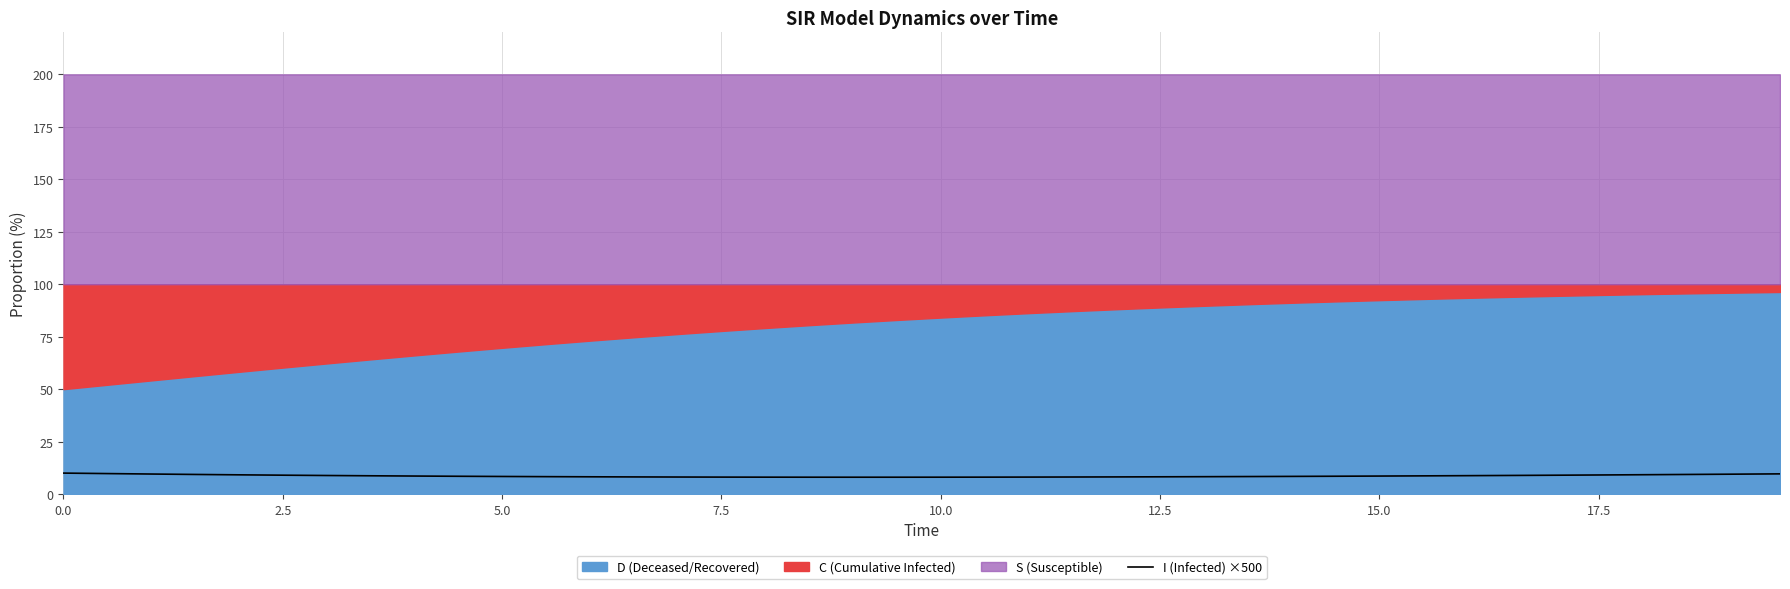

What is the average value?

8.7